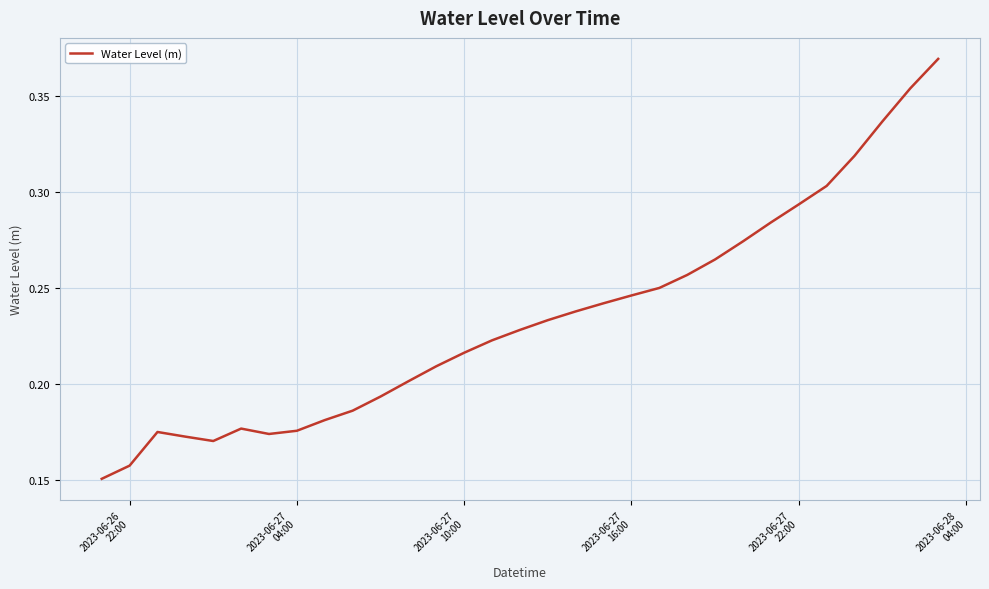

How many distinct data groups are displayed?

1